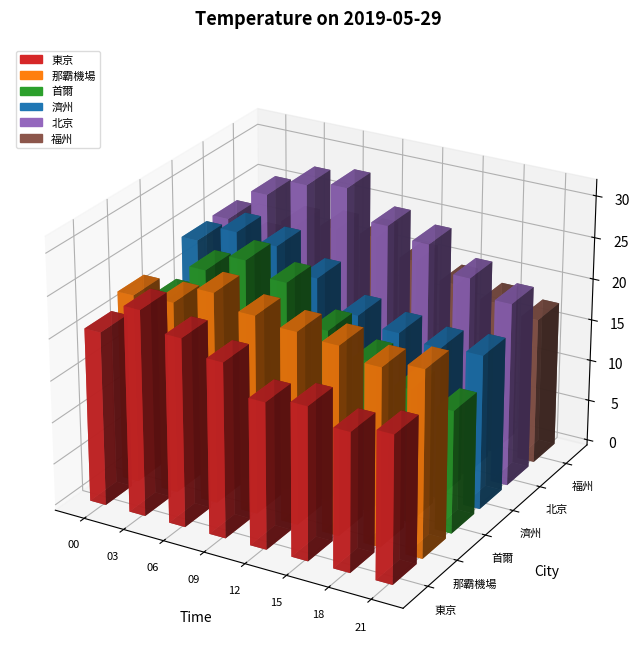

Count the number of data series in this chart.

6